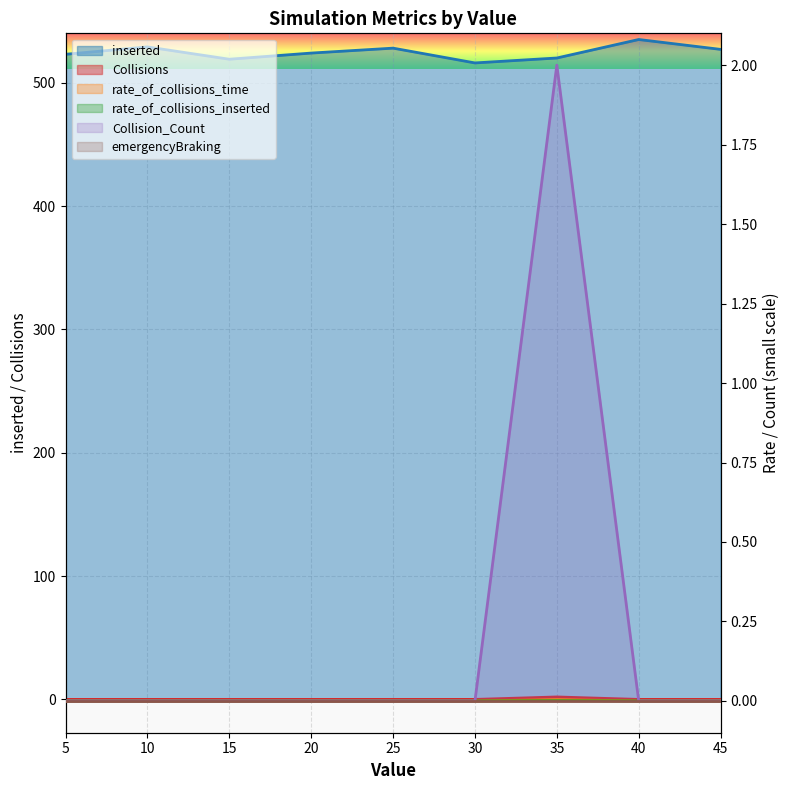

True or false: Collisions and rate_of_collisions_inserted intersect in this chart.

False